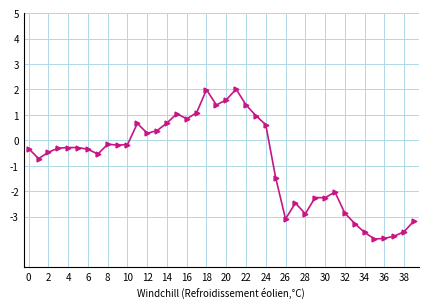

How many lines are shown in the chart?

1